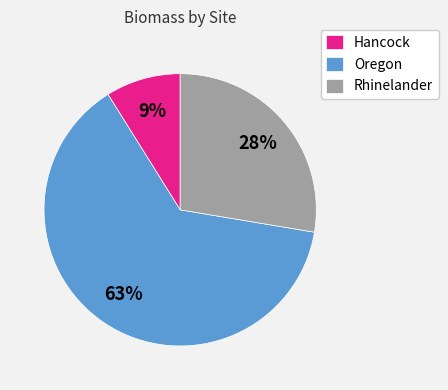

Between Rhinelander and Oregon, which is larger?

Oregon